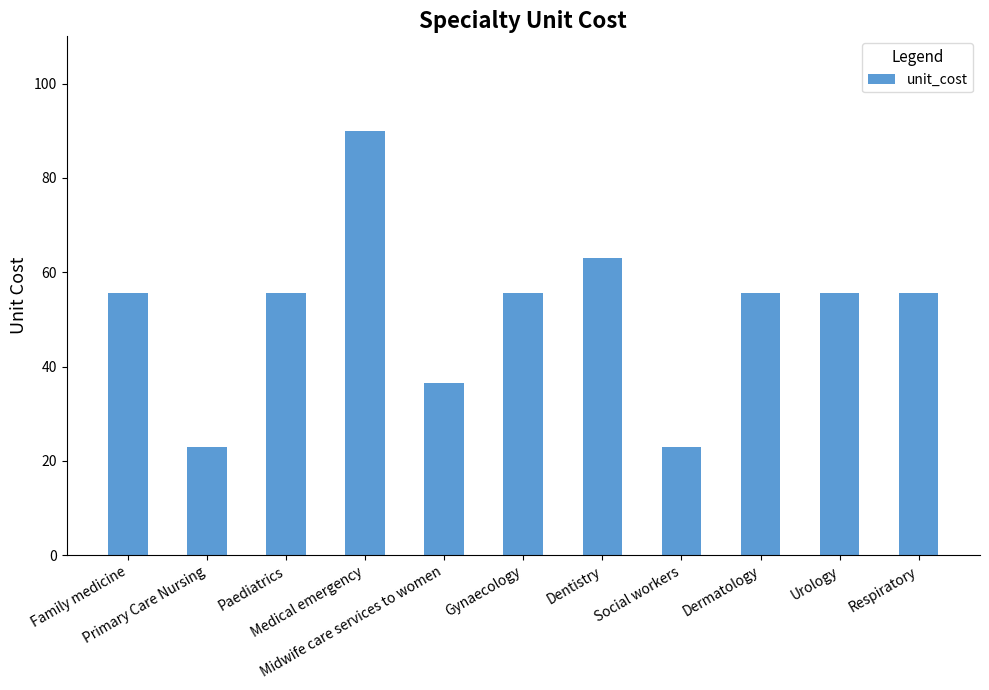

Approximately how many times larger is the value at Medical emergency compared to Primary Care Nursing?

3.9